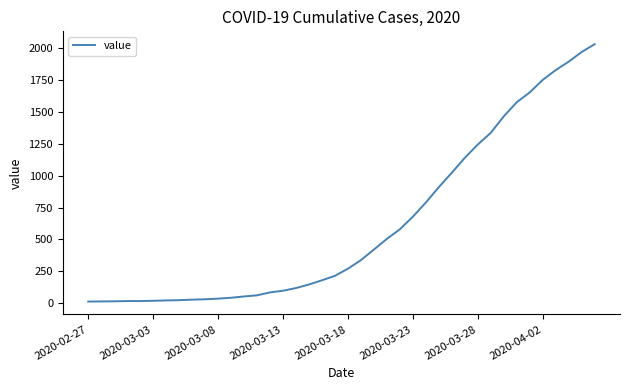

What is the maximum value shown in the chart?

2032